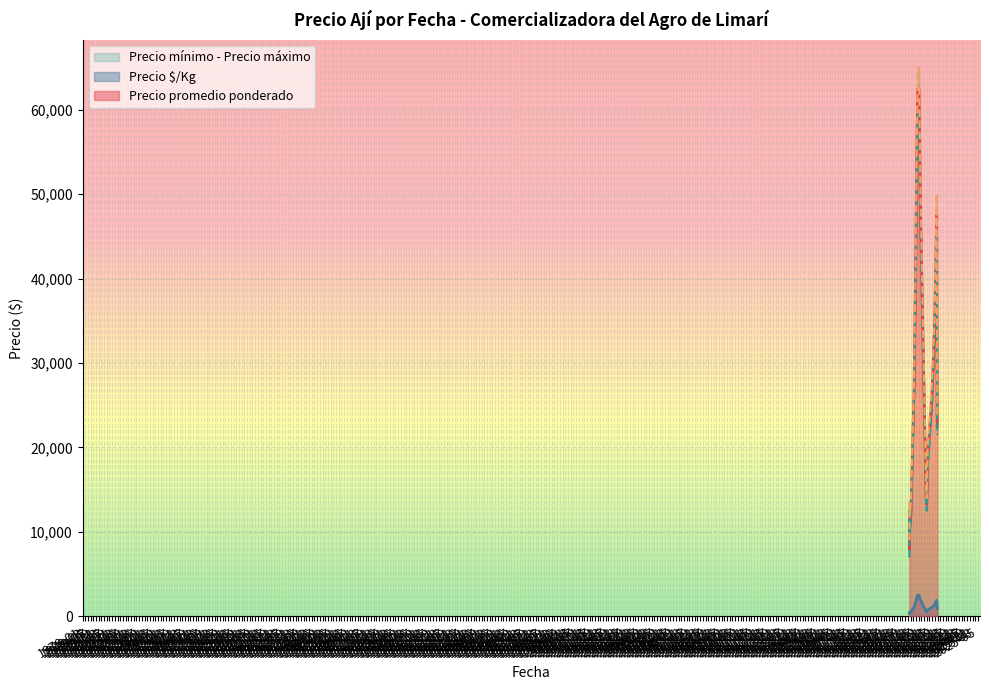

How many lines are shown in the chart?

4